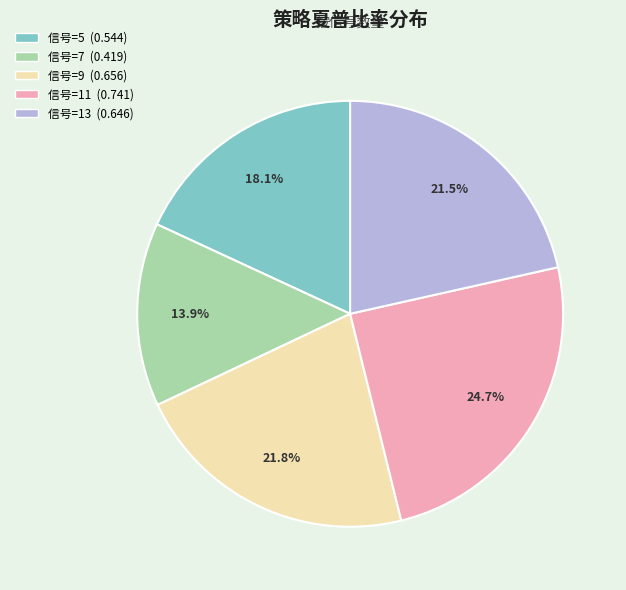

Is there a majority slice in this chart?

No